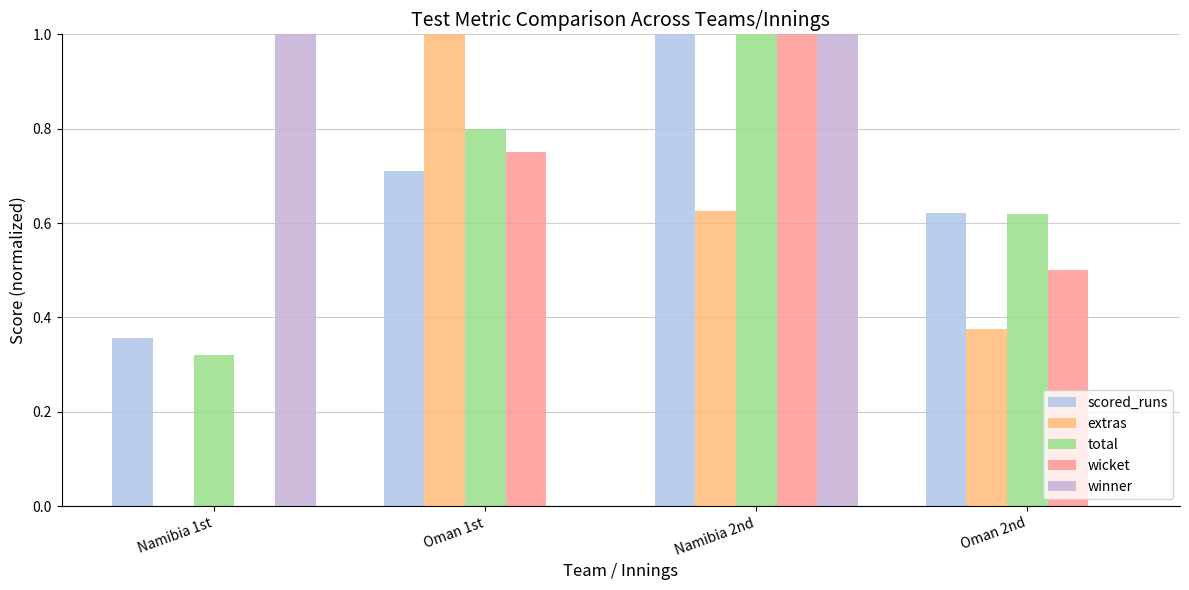

How many total values are between 0 and 1?

4